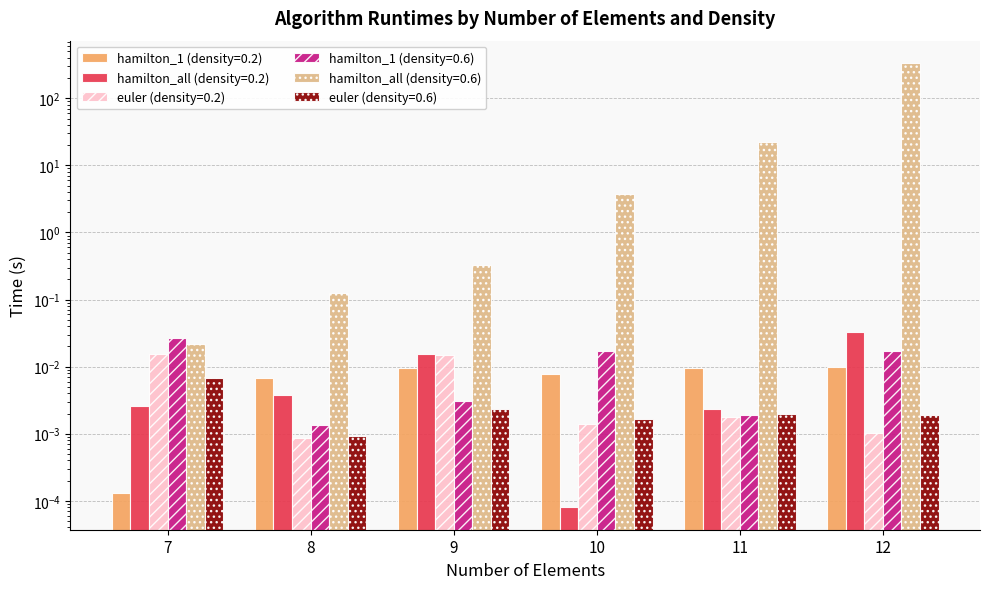

True or false: hamilton_1 (density=0.2) has a value of 0.0 at 7.

False